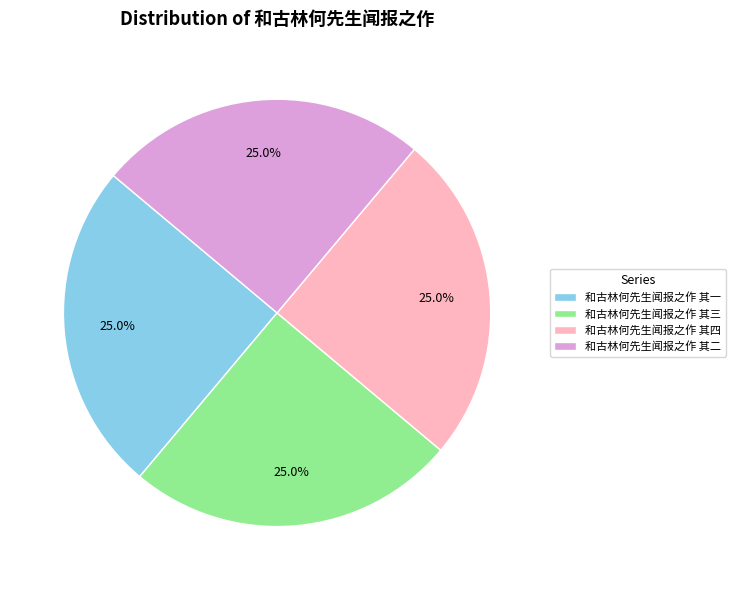

Does 和古林何先生闻报之作 其三 represent more than half of the total?

No